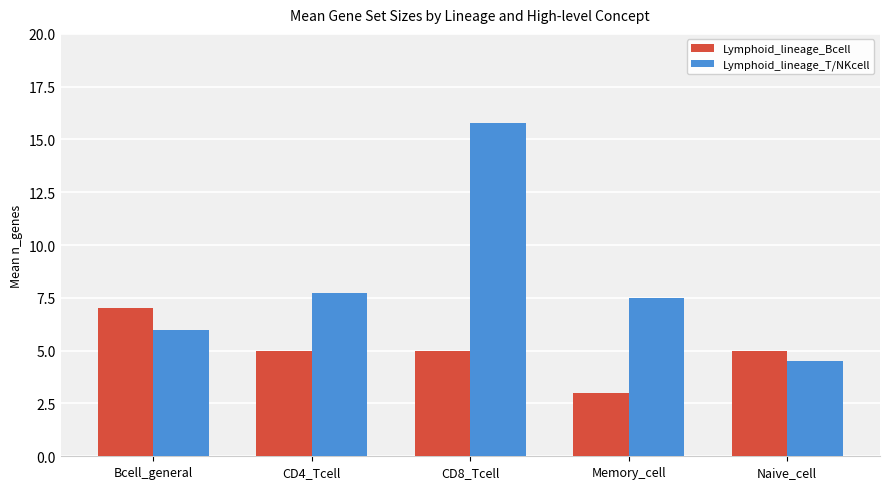

What are all the series names shown in the legend?

Lymphoid_lineage_Bcell, Lymphoid_lineage_T/NKcell